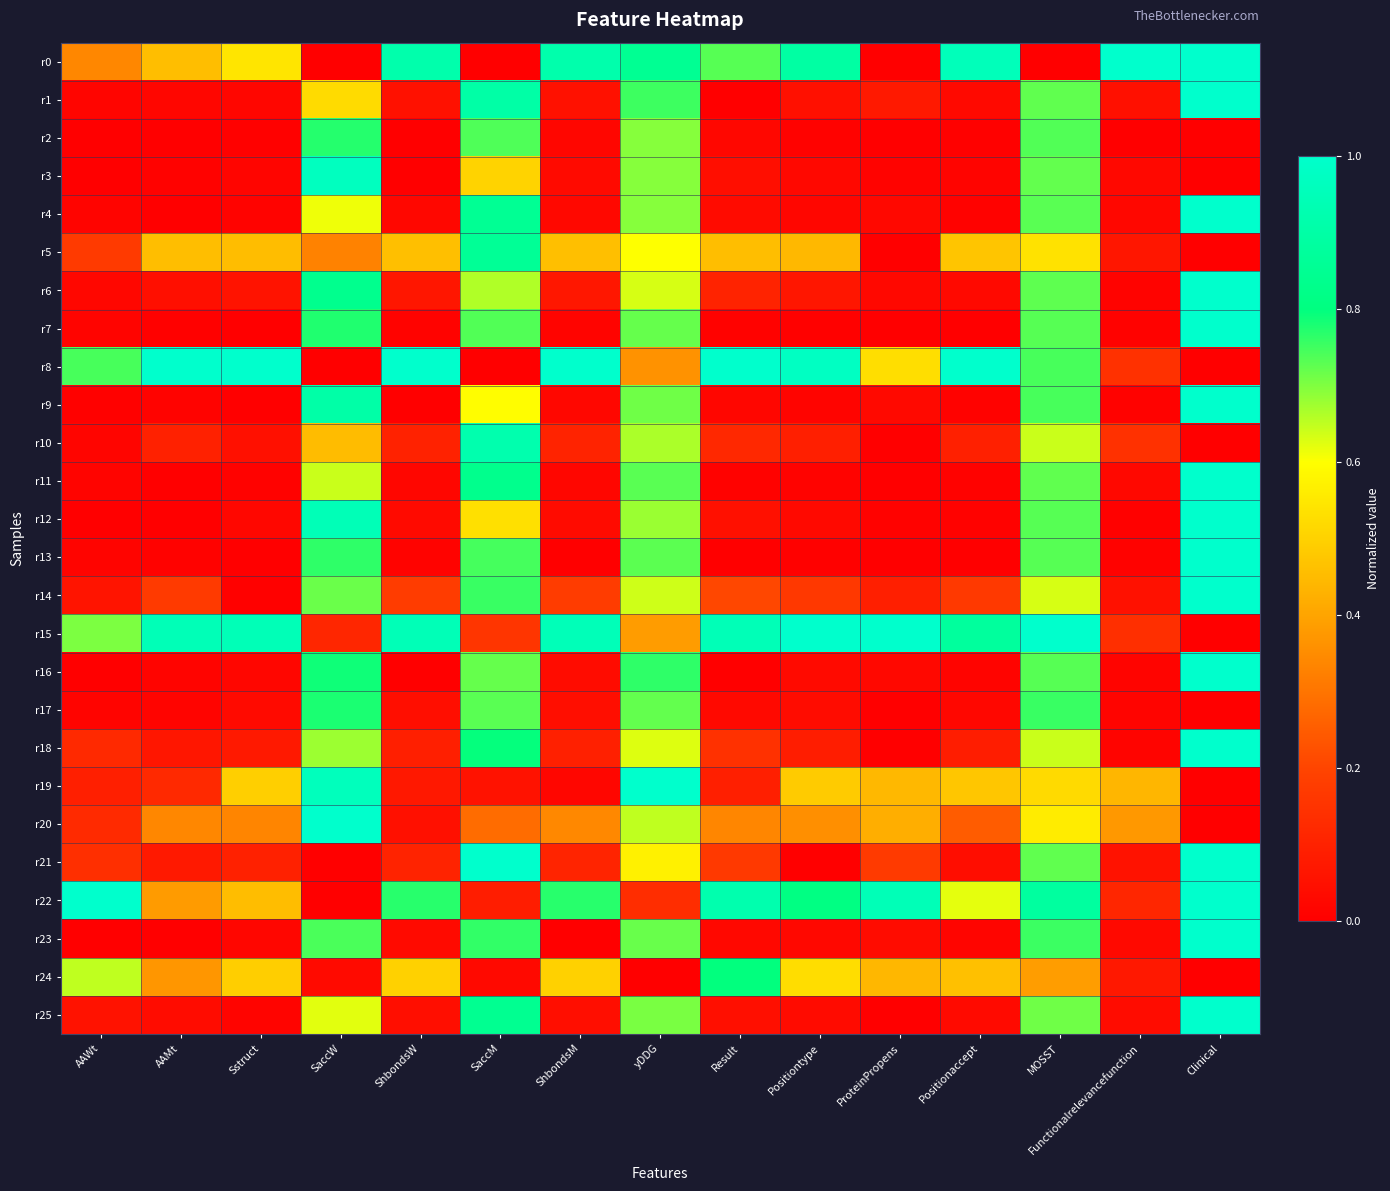

Reading right to left, list all the values displayed in this chart.

r0: Clinical=1.0	Functionalrelevancefunction=1.0	MOSST=0.0	Positionaccept=1.0	ProteinPropens=0.0	Positiontype=0.9	Result=0.7	yDDG=0.9	ShbondsM=0.9	SaccM=0.0	ShbondsW=0.9	SaccW=0.0	Sstruct=0.5	AAMt=0.5	AAWt=0.3
r1: Clinical=1.0	Functionalrelevancefunction=0.1	MOSST=0.7	Positionaccept=0.0	ProteinPropens=0.1	Positiontype=0.0	Result=0.0	yDDG=0.8	ShbondsM=0.1	SaccM=0.9	ShbondsW=0.1	SaccW=0.5	Sstruct=0.0	AAMt=0.0	AAWt=0.0
r2: Clinical=0.0	Functionalrelevancefunction=0.0	MOSST=0.7	Positionaccept=0.0	ProteinPropens=0.0	Positiontype=0.0	Result=0.0	yDDG=0.7	ShbondsM=0.0	SaccM=0.7	ShbondsW=0.0	SaccW=0.8	Sstruct=0.0	AAMt=0.0	AAWt=0.0
r3: Clinical=0.0	Functionalrelevancefunction=0.0	MOSST=0.7	Positionaccept=0.0	ProteinPropens=0.0	Positiontype=0.0	Result=0.0	yDDG=0.7	ShbondsM=0.0	SaccM=0.5	ShbondsW=0.0	SaccW=1.0	Sstruct=0.0	AAMt=0.0	AAWt=0.0
r4: Clinical=1.0	Functionalrelevancefunction=0.0	MOSST=0.7	Positionaccept=0.0	ProteinPropens=0.0	Positiontype=0.0	Result=0.0	yDDG=0.7	ShbondsM=0.0	SaccM=0.9	ShbondsW=0.0	SaccW=0.6	Sstruct=0.0	AAMt=0.0	AAWt=0.0
r5: Clinical=0.0	Functionalrelevancefunction=0.1	MOSST=0.5	Positionaccept=0.5	ProteinPropens=0.0	Positiontype=0.4	Result=0.5	yDDG=0.6	ShbondsM=0.5	SaccM=0.9	ShbondsW=0.5	SaccW=0.3	Sstruct=0.5	AAMt=0.5	AAWt=0.2
r6: Clinical=1.0	Functionalrelevancefunction=0.0	MOSST=0.7	Positionaccept=0.0	ProteinPropens=0.0	Positiontype=0.1	Result=0.1	yDDG=0.6	ShbondsM=0.1	SaccM=0.7	ShbondsW=0.1	SaccW=0.8	Sstruct=0.1	AAMt=0.0	AAWt=0.0
r7: Clinical=1.0	Functionalrelevancefunction=0.0	MOSST=0.7	Positionaccept=0.0	ProteinPropens=0.0	Positiontype=0.0	Result=0.0	yDDG=0.7	ShbondsM=0.0	SaccM=0.7	ShbondsW=0.0	SaccW=0.8	Sstruct=0.0	AAMt=0.0	AAWt=0.0
r8: Clinical=0.0	Functionalrelevancefunction=0.1	MOSST=0.7	Positionaccept=1.0	ProteinPropens=0.5	Positiontype=1.0	Result=1.0	yDDG=0.4	ShbondsM=1.0	SaccM=0.0	ShbondsW=1.0	SaccW=0.0	Sstruct=1.0	AAMt=1.0	AAWt=0.7
r9: Clinical=1.0	Functionalrelevancefunction=0.0	MOSST=0.7	Positionaccept=0.0	ProteinPropens=0.0	Positiontype=0.0	Result=0.0	yDDG=0.7	ShbondsM=0.0	SaccM=0.6	ShbondsW=0.0	SaccW=0.9	Sstruct=0.0	AAMt=0.0	AAWt=0.0
r10: Clinical=0.0	Functionalrelevancefunction=0.1	MOSST=0.6	Positionaccept=0.1	ProteinPropens=0.0	Positiontype=0.1	Result=0.1	yDDG=0.7	ShbondsM=0.1	SaccM=0.9	ShbondsW=0.1	SaccW=0.5	Sstruct=0.1	AAMt=0.1	AAWt=0.0
r11: Clinical=1.0	Functionalrelevancefunction=0.0	MOSST=0.7	Positionaccept=0.0	ProteinPropens=0.0	Positiontype=0.0	Result=0.0	yDDG=0.7	ShbondsM=0.0	SaccM=0.8	ShbondsW=0.0	SaccW=0.6	Sstruct=0.0	AAMt=0.0	AAWt=0.0
r12: Clinical=1.0	Functionalrelevancefunction=0.0	MOSST=0.7	Positionaccept=0.0	ProteinPropens=0.0	Positiontype=0.0	Result=0.0	yDDG=0.7	ShbondsM=0.0	SaccM=0.5	ShbondsW=0.0	SaccW=0.9	Sstruct=0.0	AAMt=0.0	AAWt=0.0
r13: Clinical=1.0	Functionalrelevancefunction=0.0	MOSST=0.7	Positionaccept=0.0	ProteinPropens=0.0	Positiontype=0.0	Result=0.0	yDDG=0.7	ShbondsM=0.0	SaccM=0.7	ShbondsW=0.0	SaccW=0.8	Sstruct=0.0	AAMt=0.0	AAWt=0.0
r14: Clinical=1.0	Functionalrelevancefunction=0.1	MOSST=0.6	Positionaccept=0.2	ProteinPropens=0.1	Positiontype=0.2	Result=0.2	yDDG=0.6	ShbondsM=0.2	SaccM=0.8	ShbondsW=0.2	SaccW=0.7	Sstruct=0.0	AAMt=0.2	AAWt=0.1
r15: Clinical=0.0	Functionalrelevancefunction=0.1	MOSST=1.0	Positionaccept=0.9	ProteinPropens=1.0	Positiontype=1.0	Result=0.9	yDDG=0.4	ShbondsM=0.9	SaccM=0.2	ShbondsW=0.9	SaccW=0.1	Sstruct=0.9	AAMt=0.9	AAWt=0.7
r16: Clinical=1.0	Functionalrelevancefunction=0.0	MOSST=0.7	Positionaccept=0.0	ProteinPropens=0.0	Positiontype=0.0	Result=0.0	yDDG=0.8	ShbondsM=0.0	SaccM=0.7	ShbondsW=0.0	SaccW=0.8	Sstruct=0.0	AAMt=0.0	AAWt=0.0
r17: Clinical=0.0	Functionalrelevancefunction=0.0	MOSST=0.8	Positionaccept=0.0	ProteinPropens=0.0	Positiontype=0.0	Result=0.0	yDDG=0.7	ShbondsM=0.0	SaccM=0.7	ShbondsW=0.0	SaccW=0.8	Sstruct=0.0	AAMt=0.0	AAWt=0.0
r18: Clinical=1.0	Functionalrelevancefunction=0.0	MOSST=0.6	Positionaccept=0.1	ProteinPropens=0.0	Positiontype=0.1	Result=0.1	yDDG=0.6	ShbondsM=0.1	SaccM=0.8	ShbondsW=0.1	SaccW=0.7	Sstruct=0.1	AAMt=0.1	AAWt=0.1
r19: Clinical=0.0	Functionalrelevancefunction=0.4	MOSST=0.5	Positionaccept=0.5	ProteinPropens=0.4	Positiontype=0.5	Result=0.1	yDDG=1.0	ShbondsM=0.0	SaccM=0.1	ShbondsW=0.1	SaccW=1.0	Sstruct=0.5	AAMt=0.1	AAWt=0.1
r20: Clinical=0.0	Functionalrelevancefunction=0.4	MOSST=0.6	Positionaccept=0.2	ProteinPropens=0.4	Positiontype=0.4	Result=0.3	yDDG=0.6	ShbondsM=0.3	SaccM=0.3	ShbondsW=0.0	SaccW=1.0	Sstruct=0.3	AAMt=0.3	AAWt=0.1
r21: Clinical=1.0	Functionalrelevancefunction=0.1	MOSST=0.7	Positionaccept=0.0	ProteinPropens=0.2	Positiontype=0.0	Result=0.2	yDDG=0.6	ShbondsM=0.1	SaccM=1.0	ShbondsW=0.1	SaccW=0.0	Sstruct=0.1	AAMt=0.1	AAWt=0.1
r22: Clinical=1.0	Functionalrelevancefunction=0.1	MOSST=0.9	Positionaccept=0.6	ProteinPropens=0.9	Positiontype=0.8	Result=0.9	yDDG=0.1	ShbondsM=0.8	SaccM=0.1	ShbondsW=0.8	SaccW=0.0	Sstruct=0.5	AAMt=0.4	AAWt=1.0
r23: Clinical=1.0	Functionalrelevancefunction=0.0	MOSST=0.8	Positionaccept=0.0	ProteinPropens=0.0	Positiontype=0.0	Result=0.0	yDDG=0.7	ShbondsM=0.0	SaccM=0.8	ShbondsW=0.0	SaccW=0.7	Sstruct=0.0	AAMt=0.0	AAWt=0.0
r24: Clinical=0.0	Functionalrelevancefunction=0.1	MOSST=0.4	Positionaccept=0.5	ProteinPropens=0.4	Positiontype=0.5	Result=0.8	yDDG=0.0	ShbondsM=0.5	SaccM=0.0	ShbondsW=0.5	SaccW=0.0	Sstruct=0.5	AAMt=0.4	AAWt=0.6
r25: Clinical=1.0	Functionalrelevancefunction=0.0	MOSST=0.7	Positionaccept=0.0	ProteinPropens=0.0	Positiontype=0.0	Result=0.0	yDDG=0.7	ShbondsM=0.0	SaccM=0.8	ShbondsW=0.0	SaccW=0.6	Sstruct=0.0	AAMt=0.0	AAWt=0.1